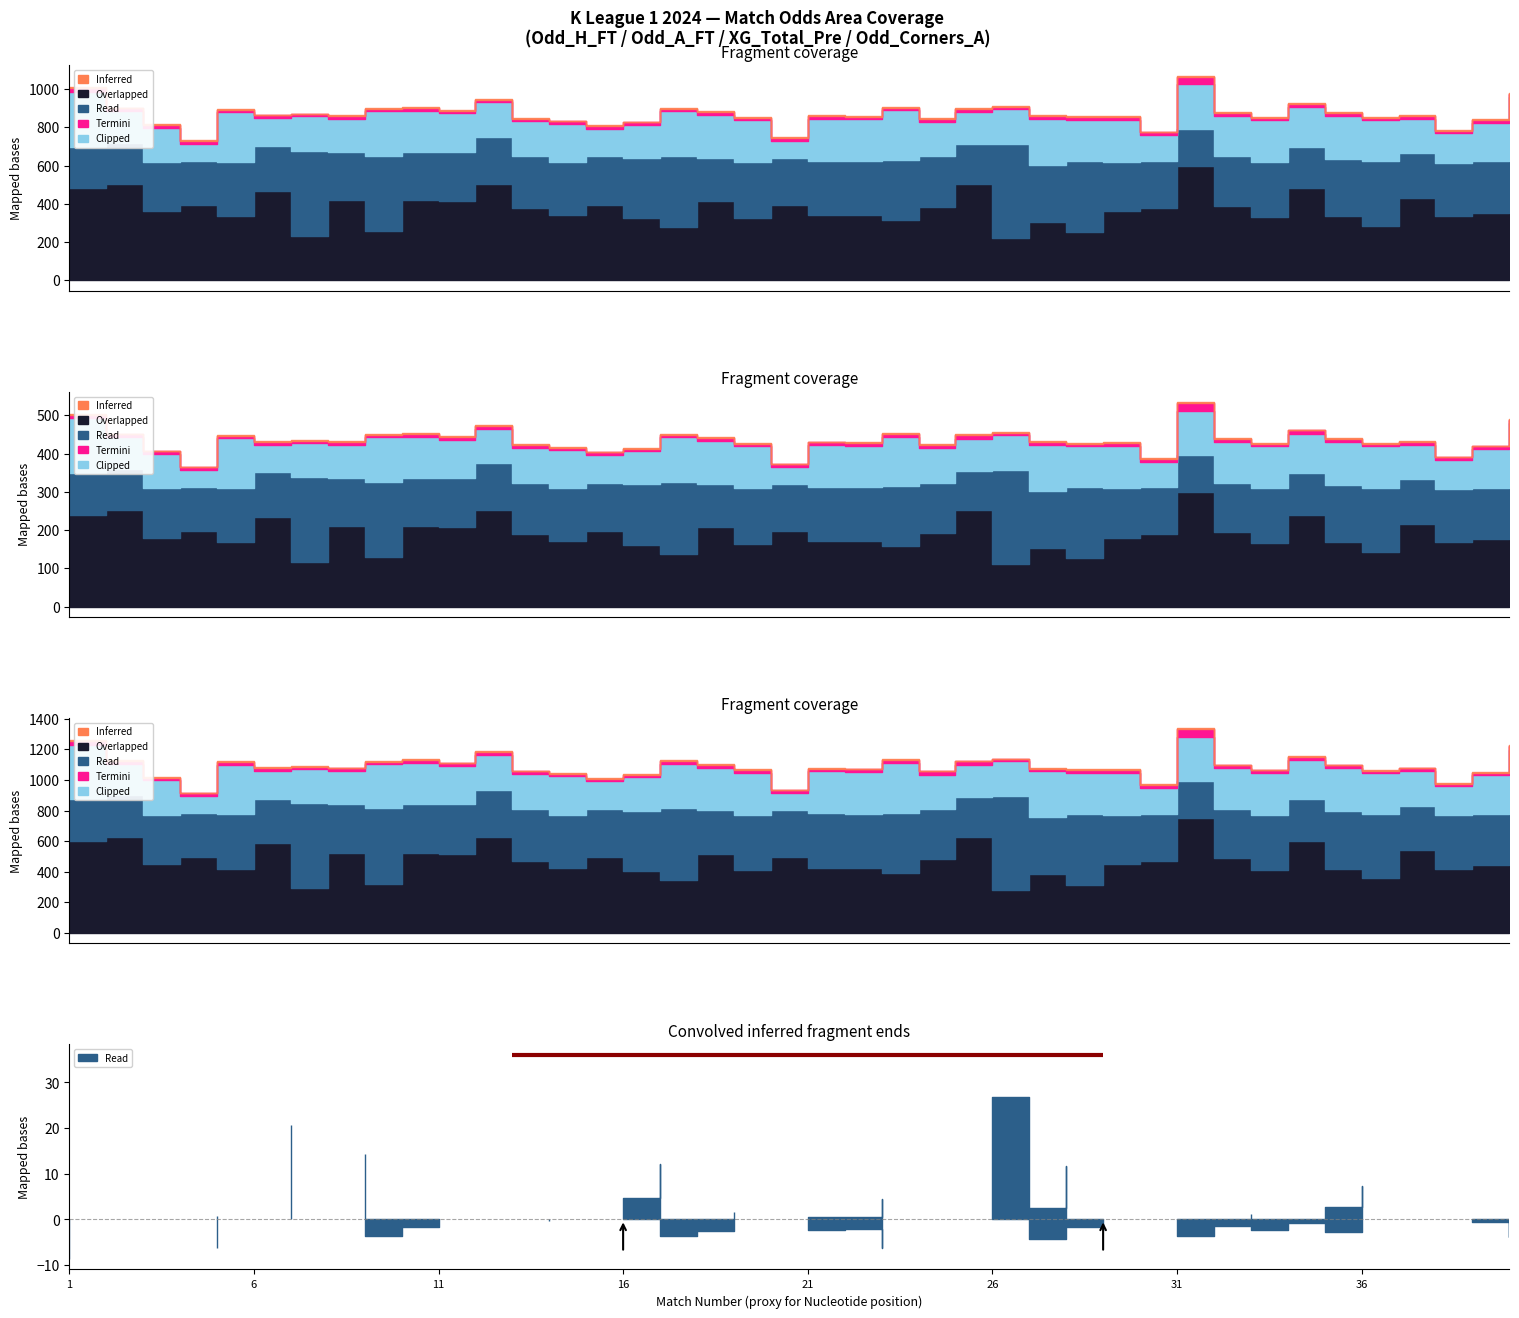

The value of Odd_A_FT at 26 is 3.0. True or false?

False